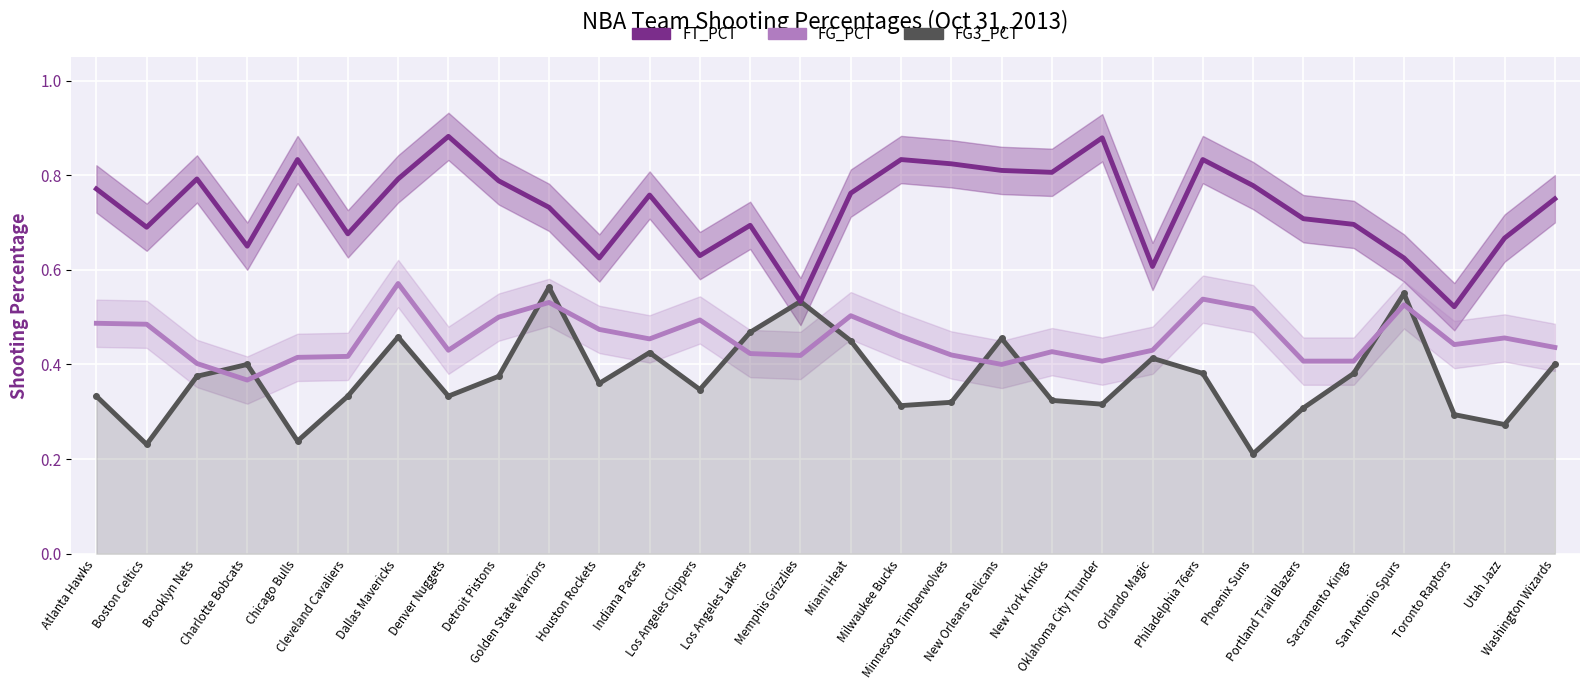

The value of FG3_PCT at Los Angeles Clippers is 0.2. True or false?

False